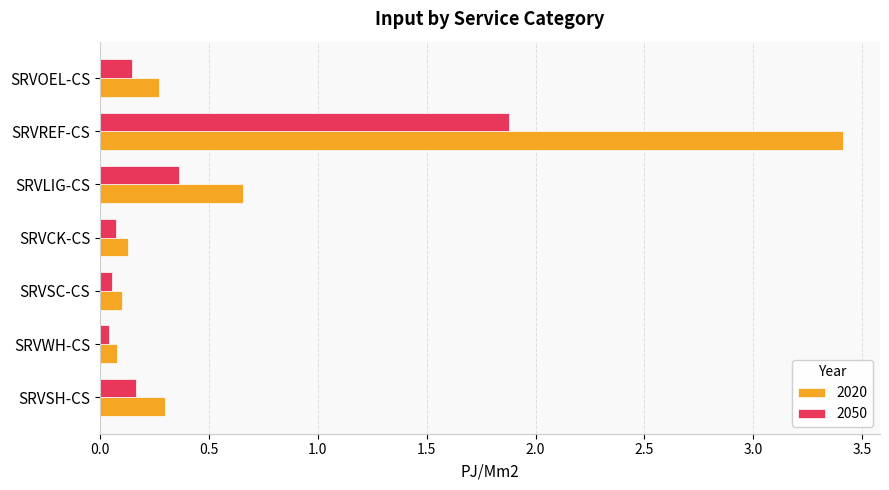

Is it true that 2050 equals 0.3 at SRVOEL-CS?

False